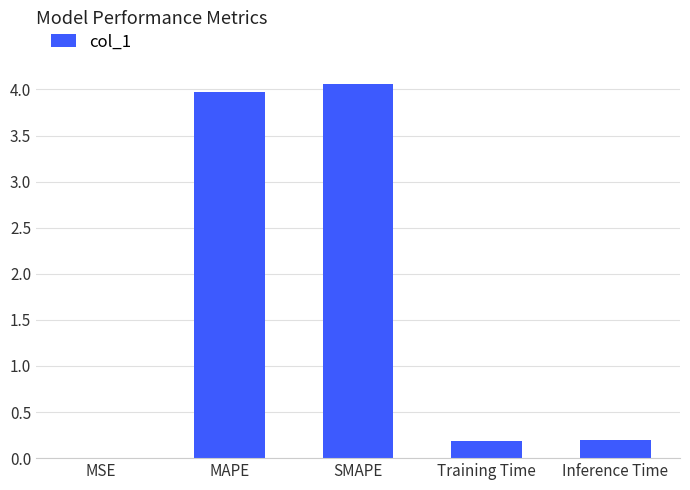

Is it true that the value at SMAPE is 6.6?

False